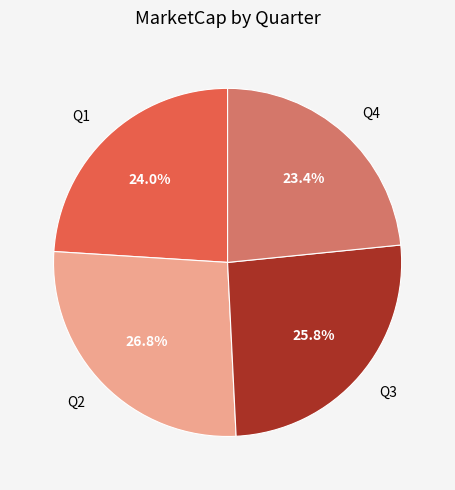

Is there any slice that represents more than half of the pie?

No